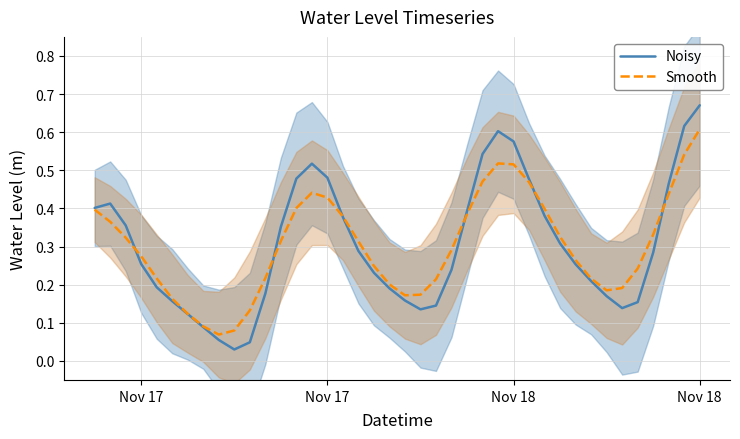

What is the greatest value displayed?

0.7